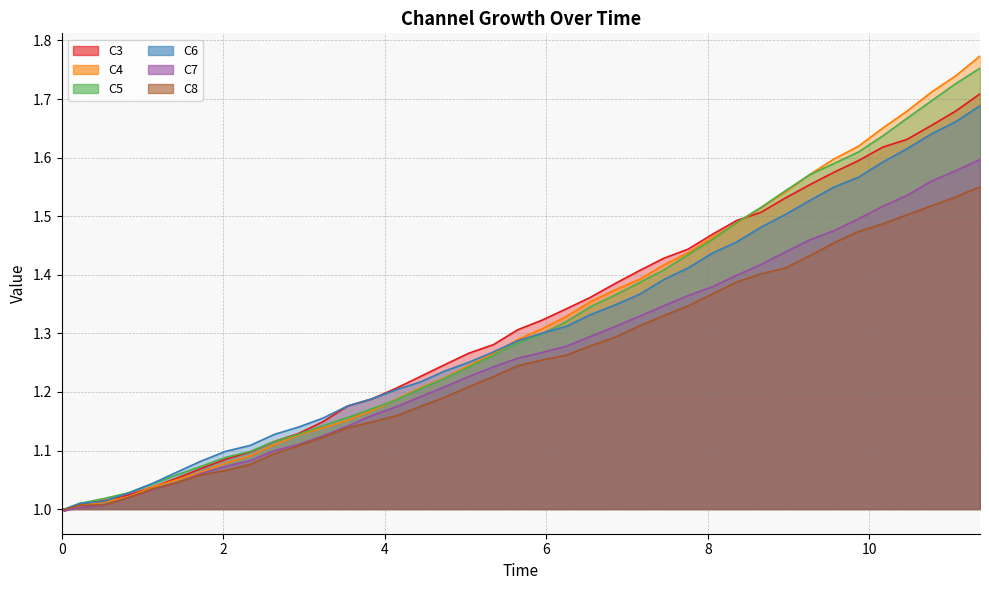

What is the sum of all C8 values?

49.7